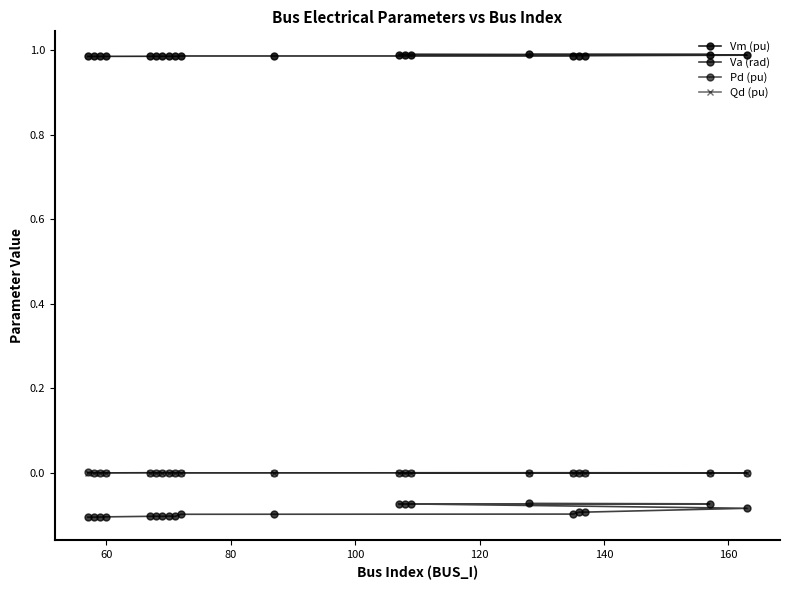

Does the chart have visible grid lines?

No